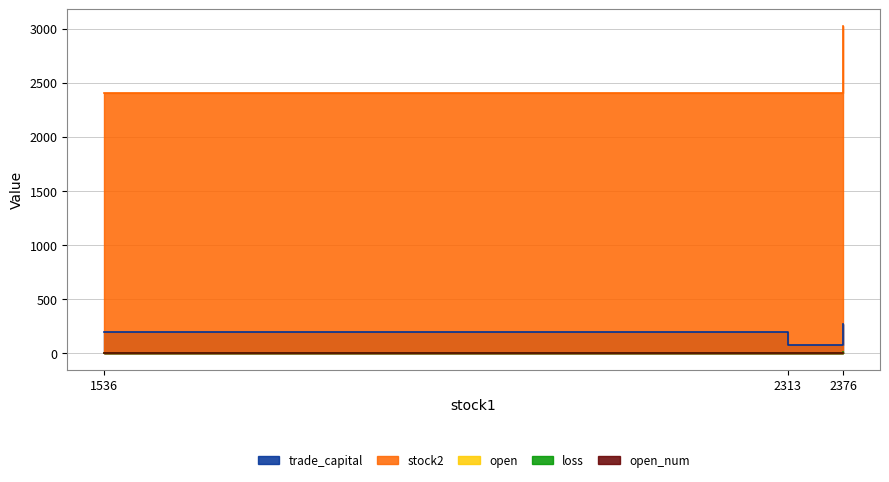

At which label does loss reach its peak?

2376